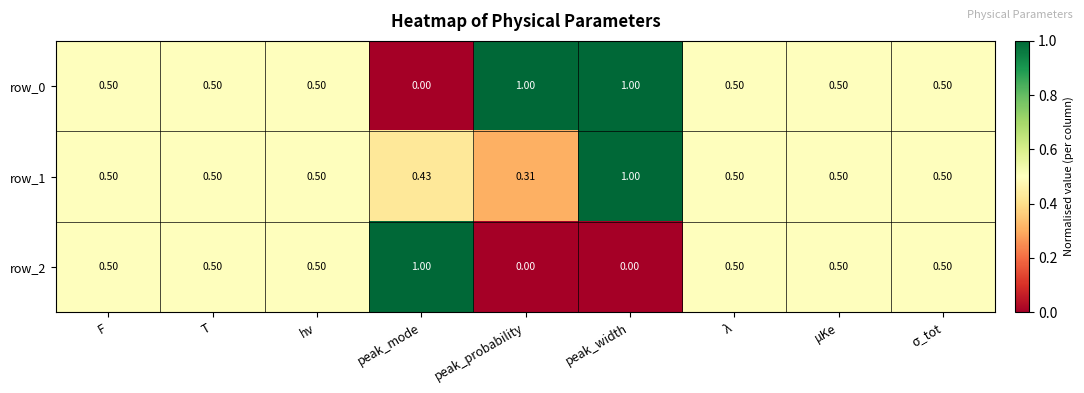

What is the sum of the row_1 values at peak_mode and σ_tot?

0.9